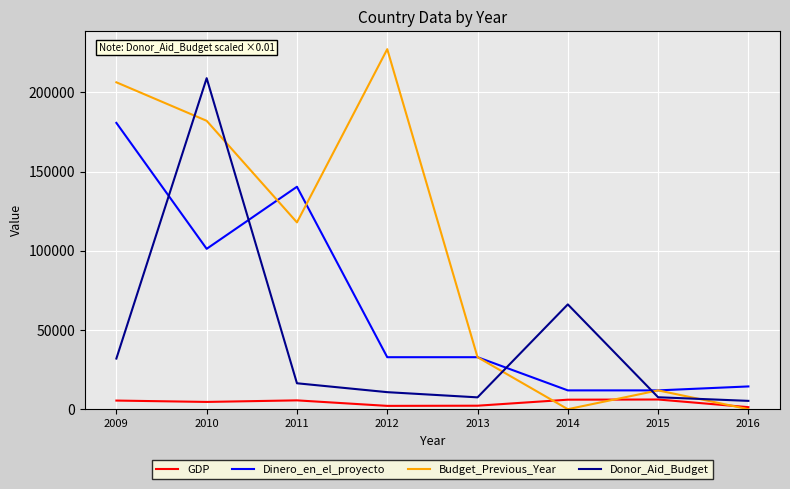

What is the sum of the Dinero_en_el_proyecto values at 2013 and 2014?

44701.0